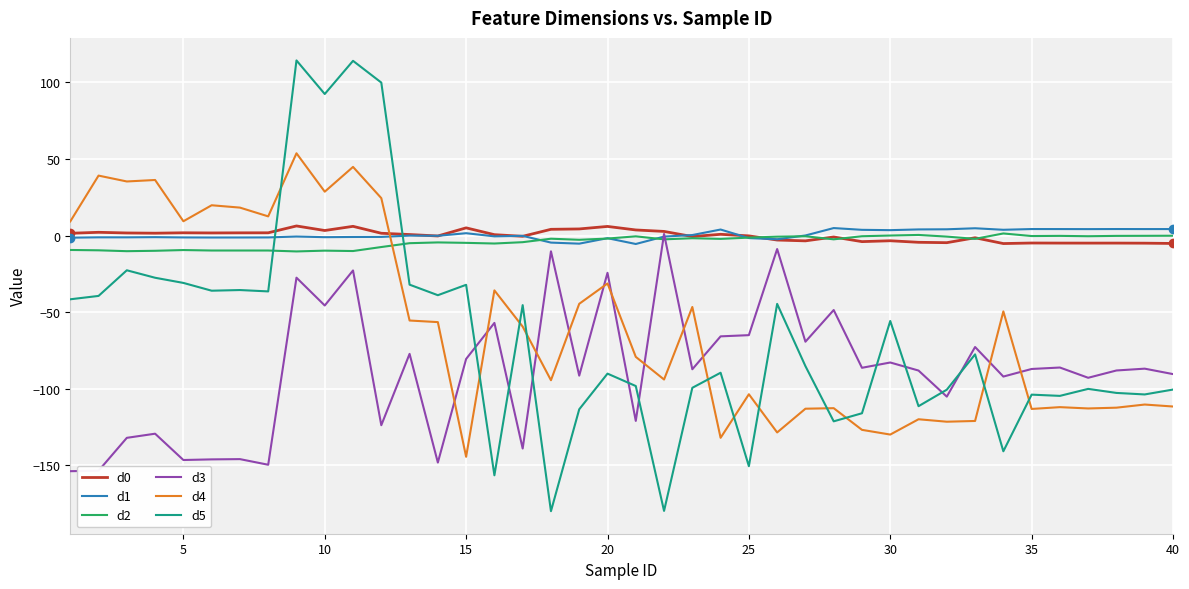

Which series has the widest spread of values?

d5